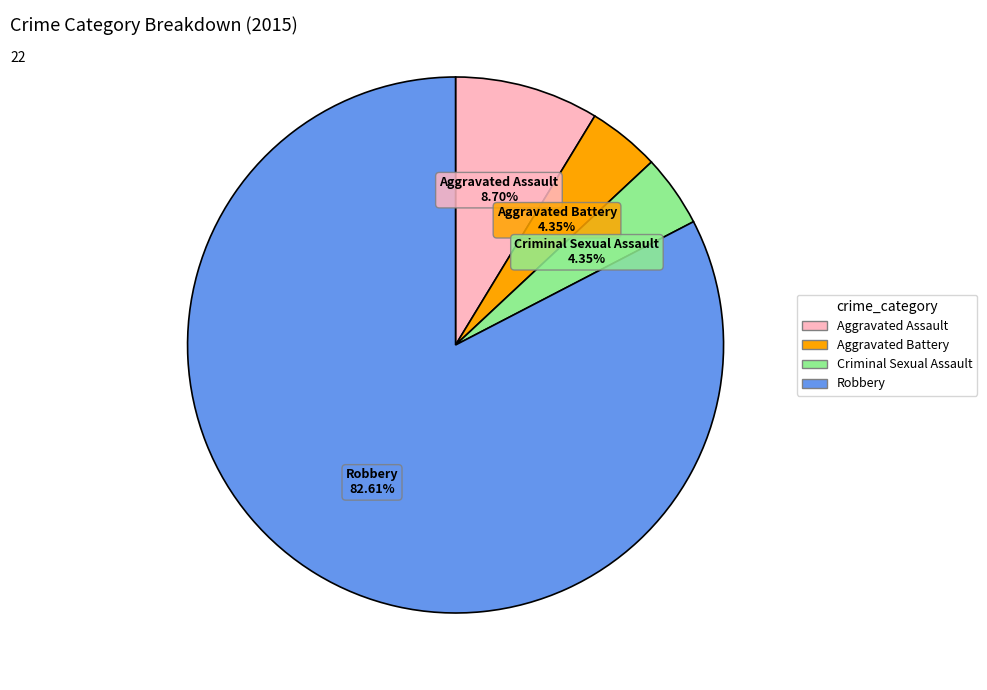

Which slice represents more than half of the pie?

Robbery